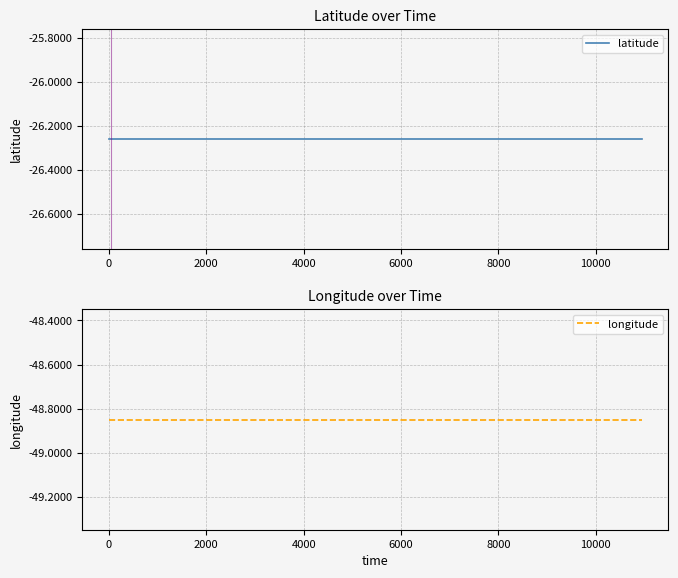

Does the chart have visible grid lines?

Yes